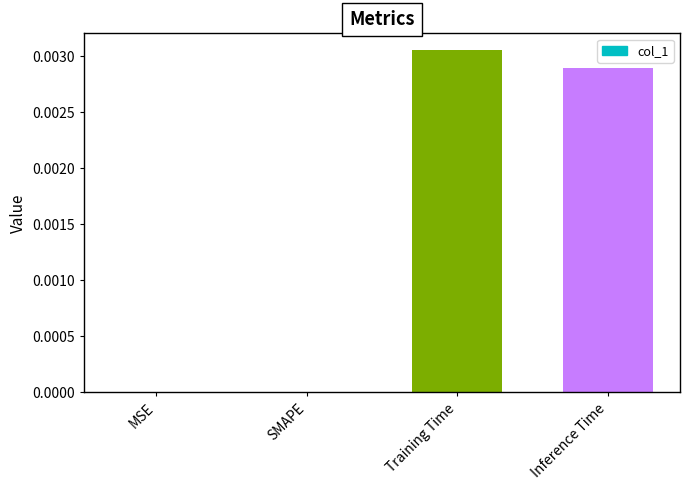

At which category does the chart reach its peak across all series?

Training Time